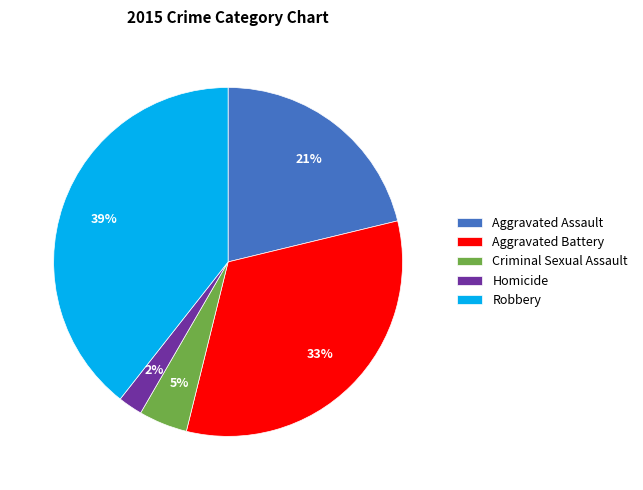

Combined, do Criminal Sexual Assault and Aggravated Assault account for over 50%?

No